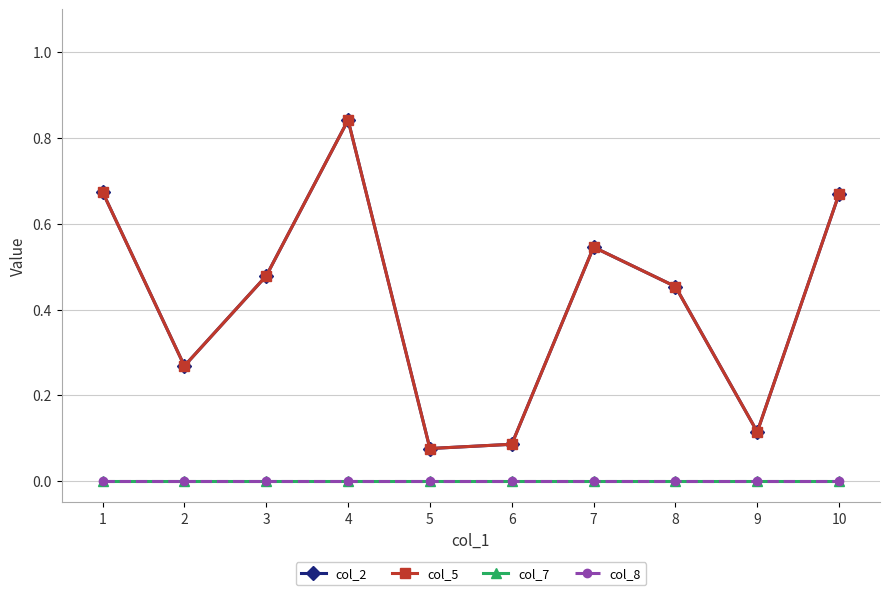

What is the difference between the second highest and second lowest values in the col_5 series?

0.6